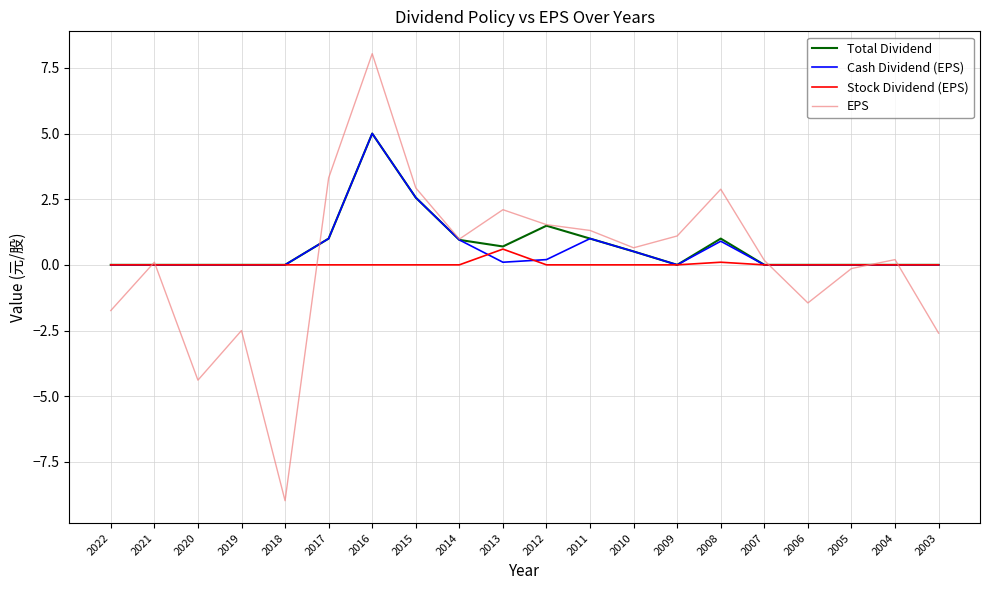

What is the spread (max minus min) of values at 2008?

2.8